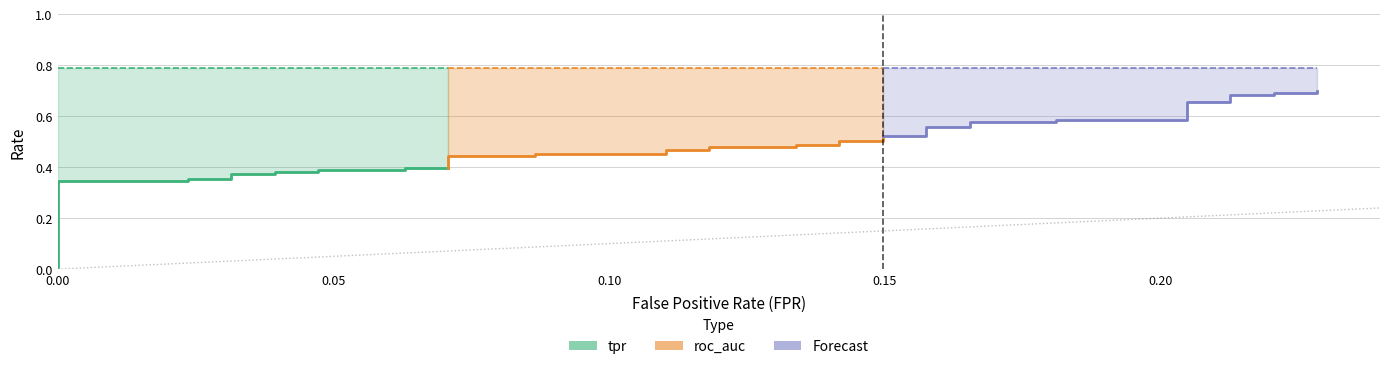

True or false: roc_auc and tpr intersect in this chart.

False